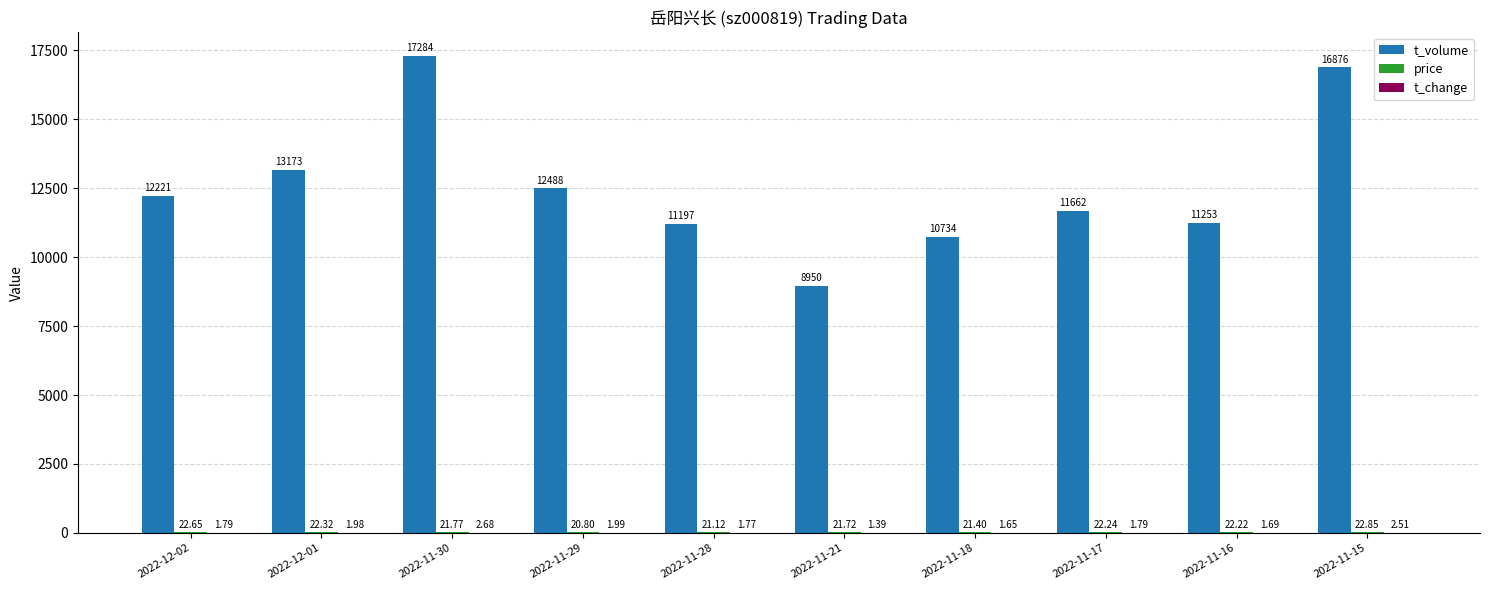

What is the sum of the t_volume values at 2022-11-30 and 2022-11-21?

26234.0